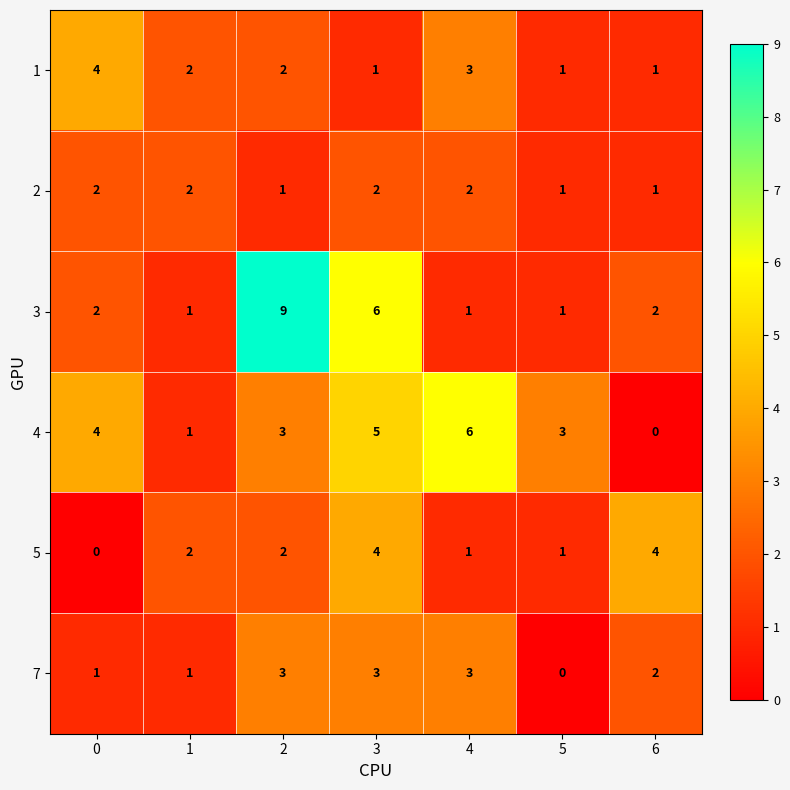

At which label is 3 closest to 5?

3